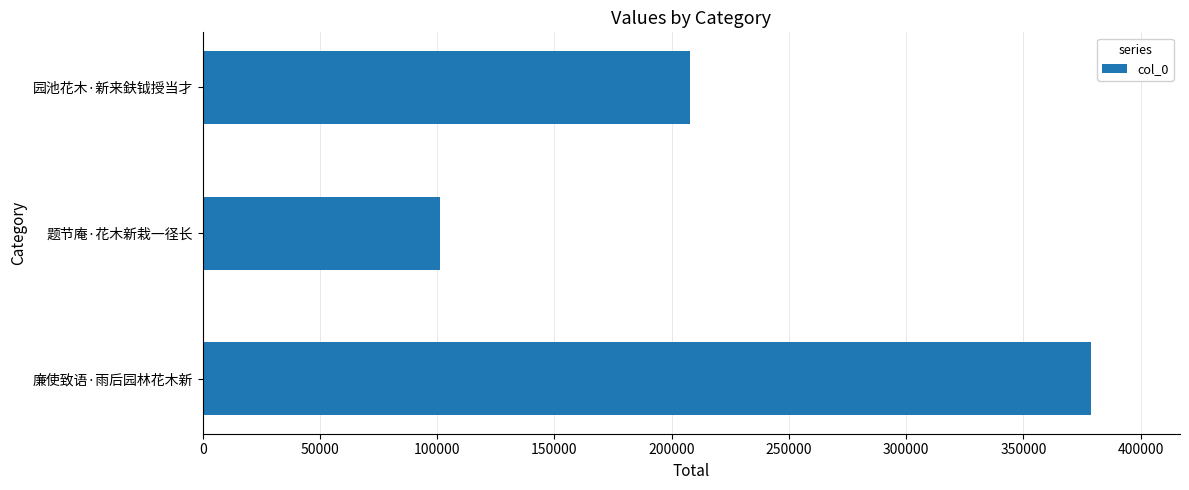

How many values are below 207640?

1